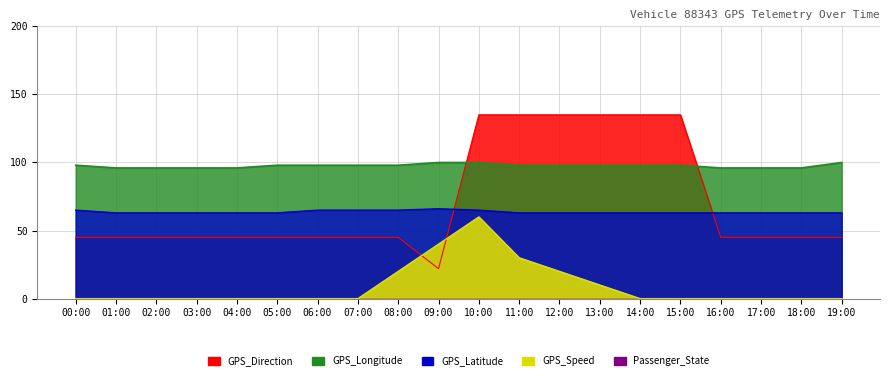

True or false: GPS_Longitude and GPS_Speed intersect in this chart.

False